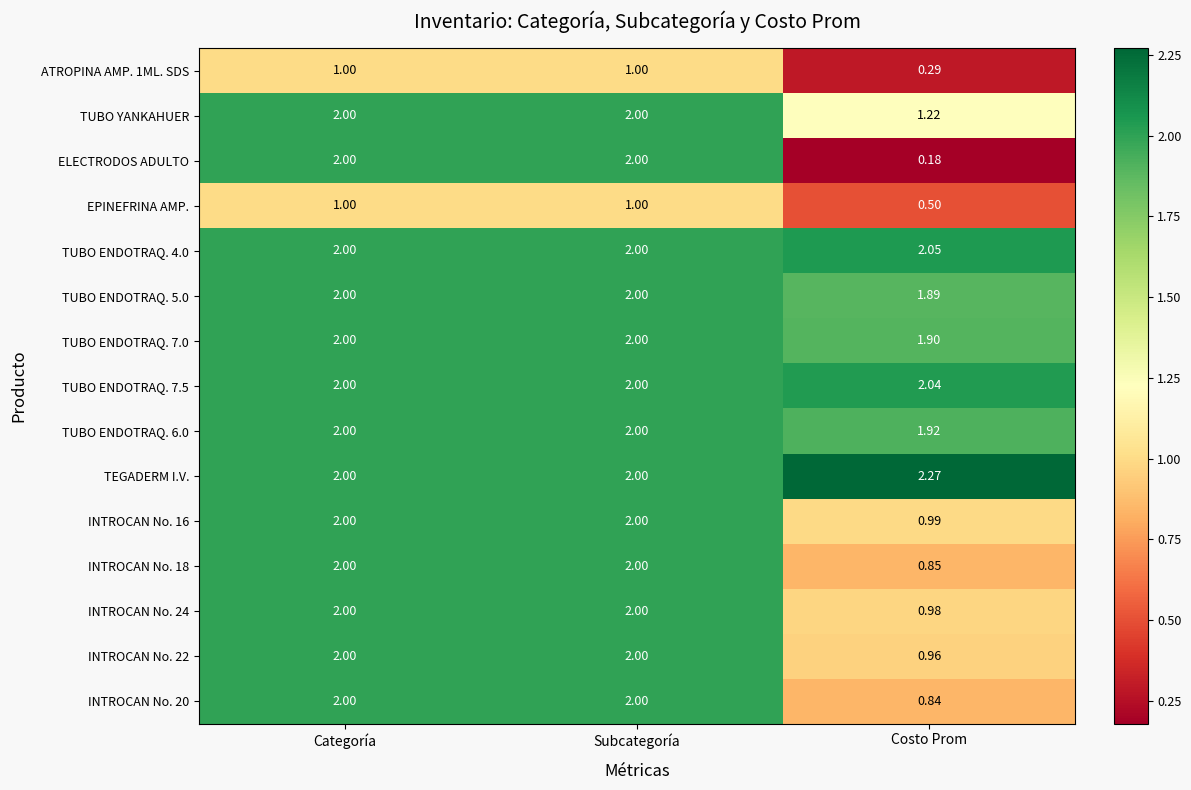

Which series has the largest total across all categories?

TEGADERM I.V.